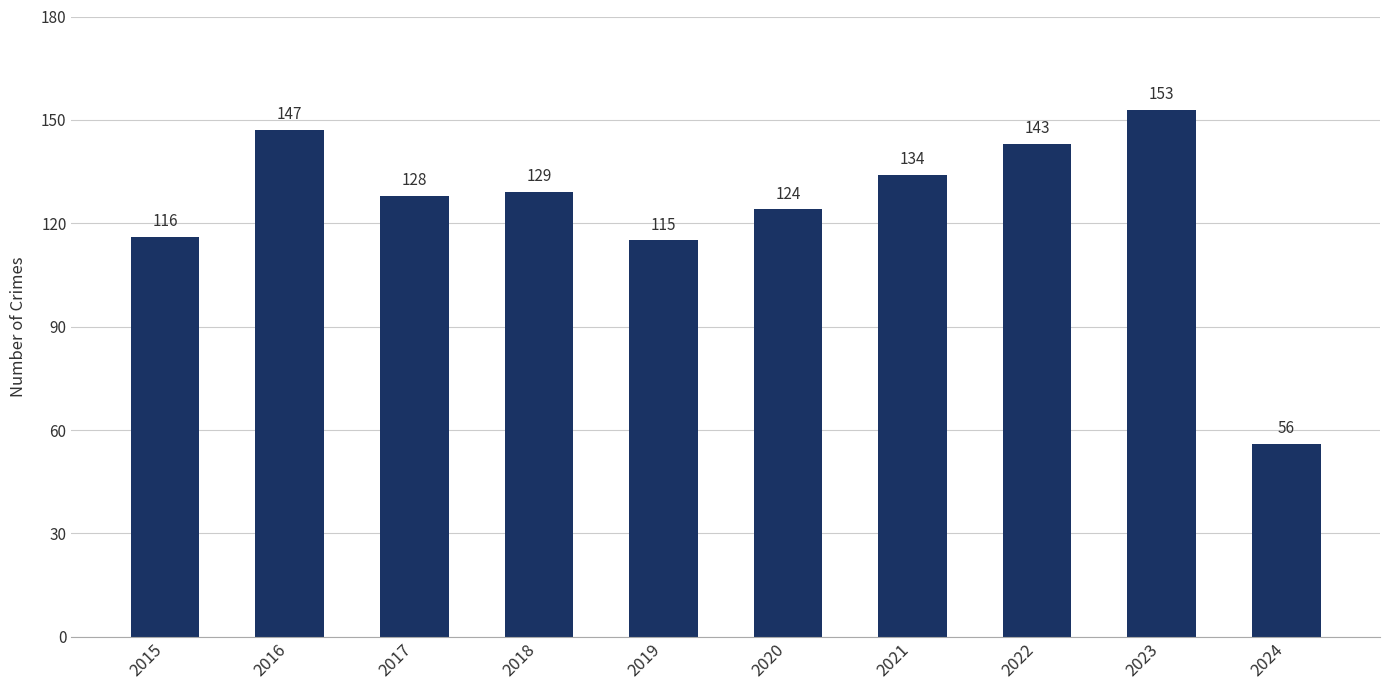

At which label is the value closest to 104?

2019